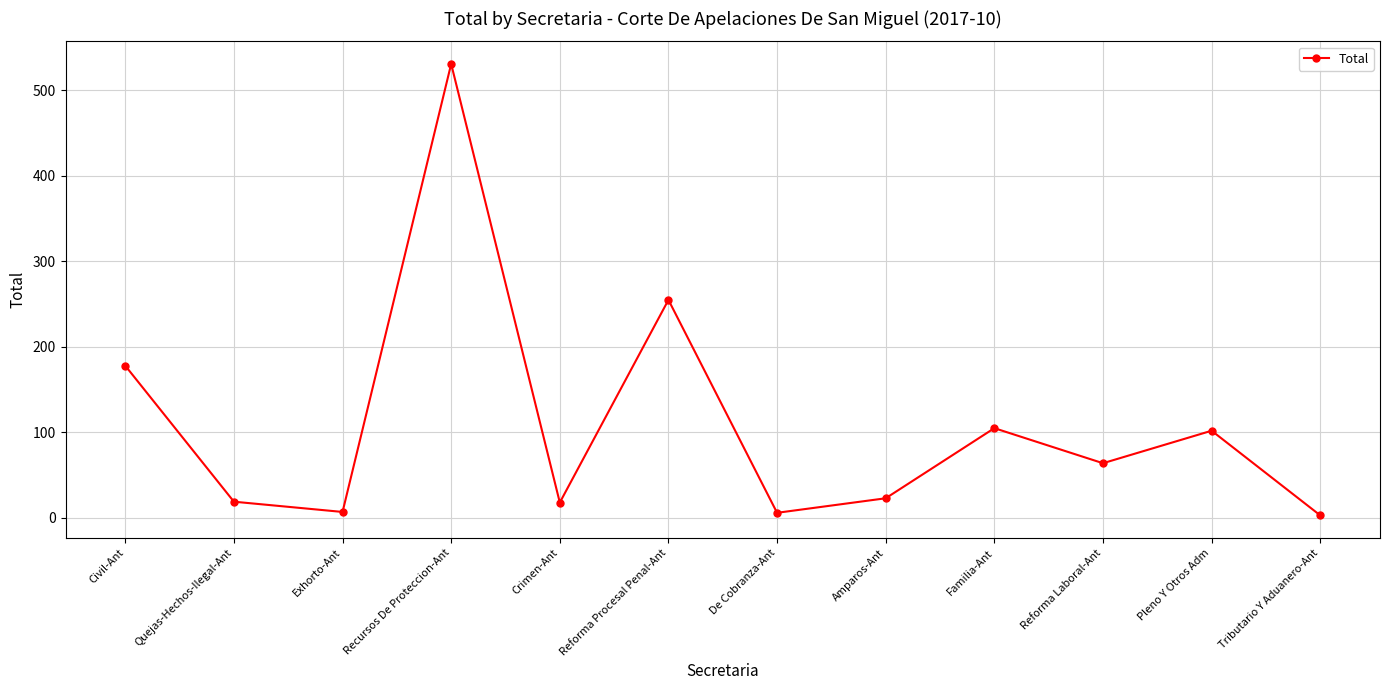

What is the label of the 9th point from the left?

Familia-Ant